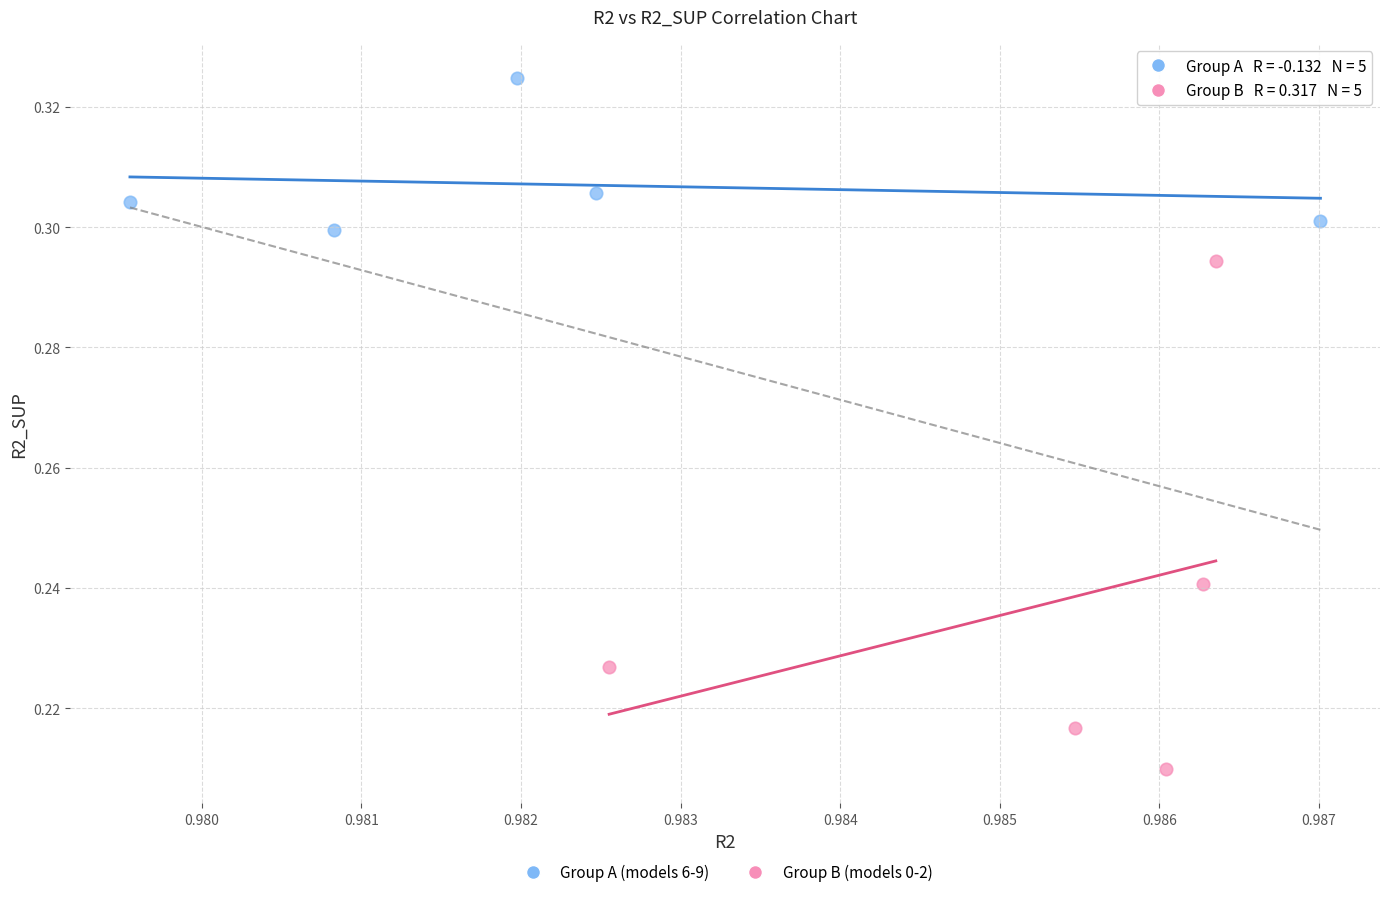

Which series has the largest Y range (max minus min)?

Group B (models 0-2)